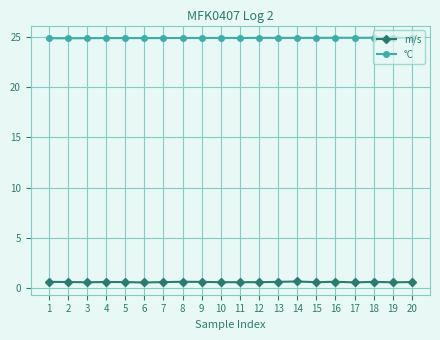

Which series has the largest range (max minus min)?

m/s